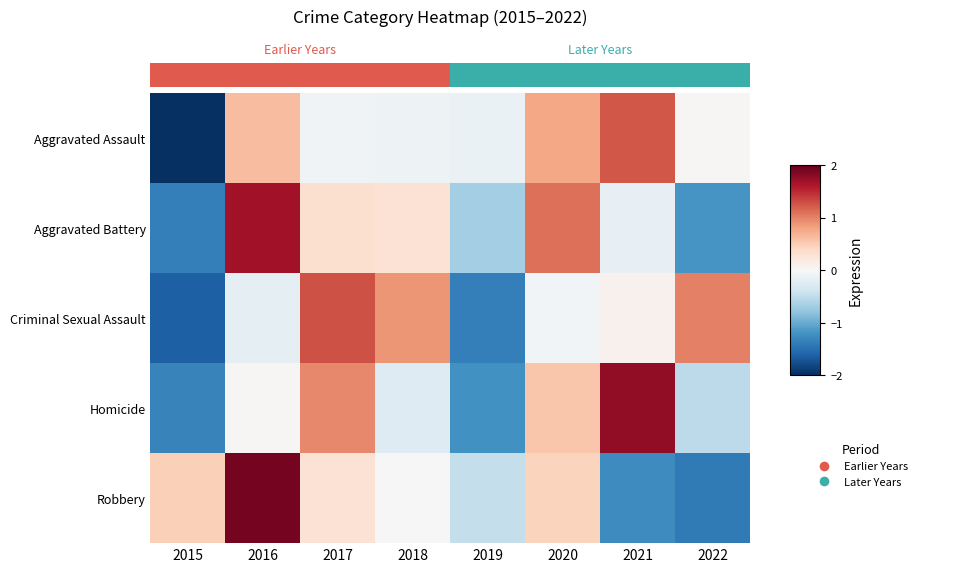

At which label does Robbery reach its peak?

2016